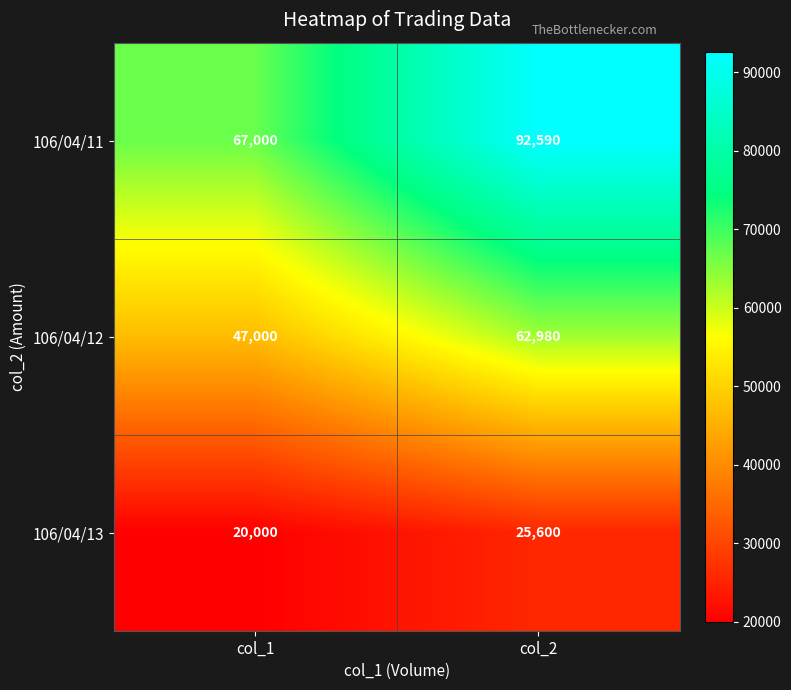

Count the number of data series in this chart.

3